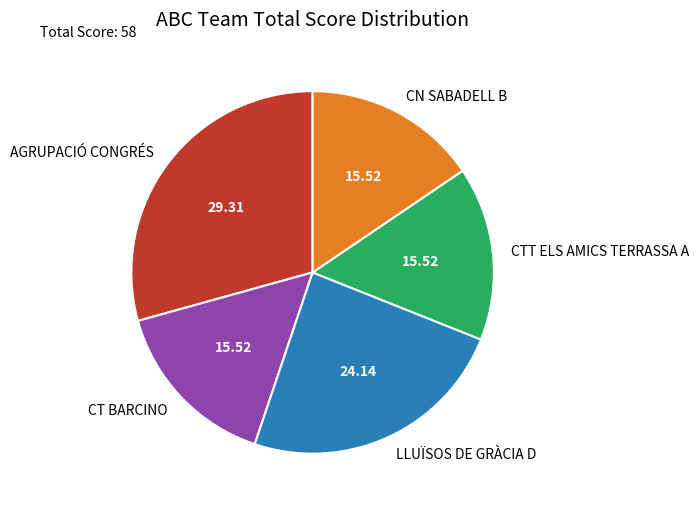

True or false: CTT ELS AMICS TERRASSA A accounts for 26% of the total.

False